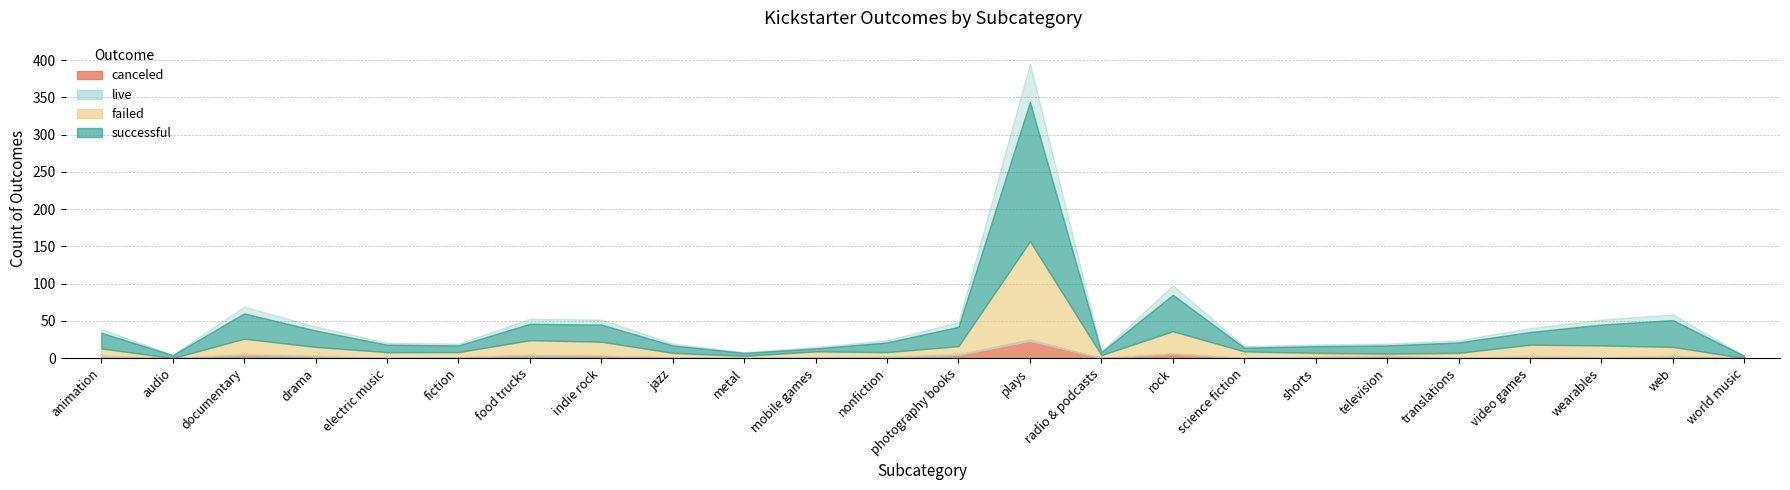

What is the difference between the failed values at radio & podcasts and plays?

128